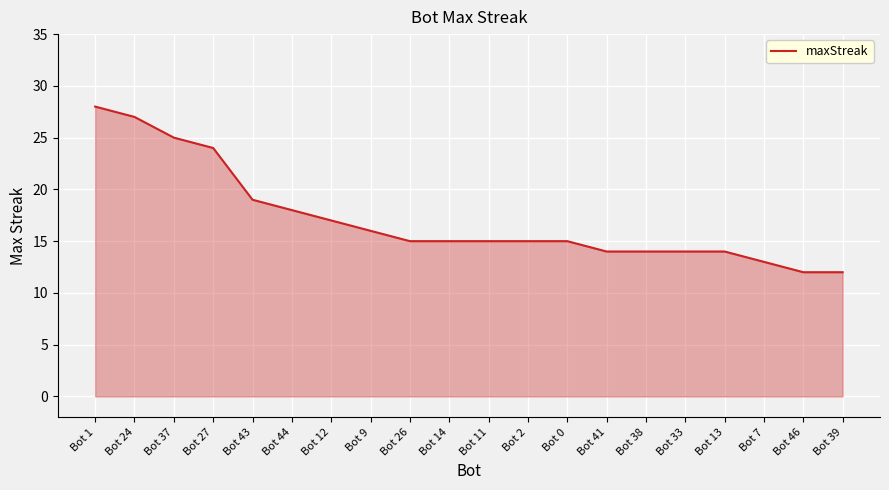

What position from the right is Bot 41?

7